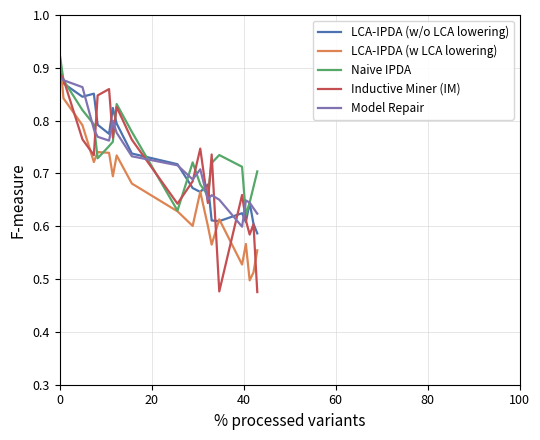

How many intersections are there between LCA-IPDA (w LCA lowering) and Inductive Miner (IM)?

6